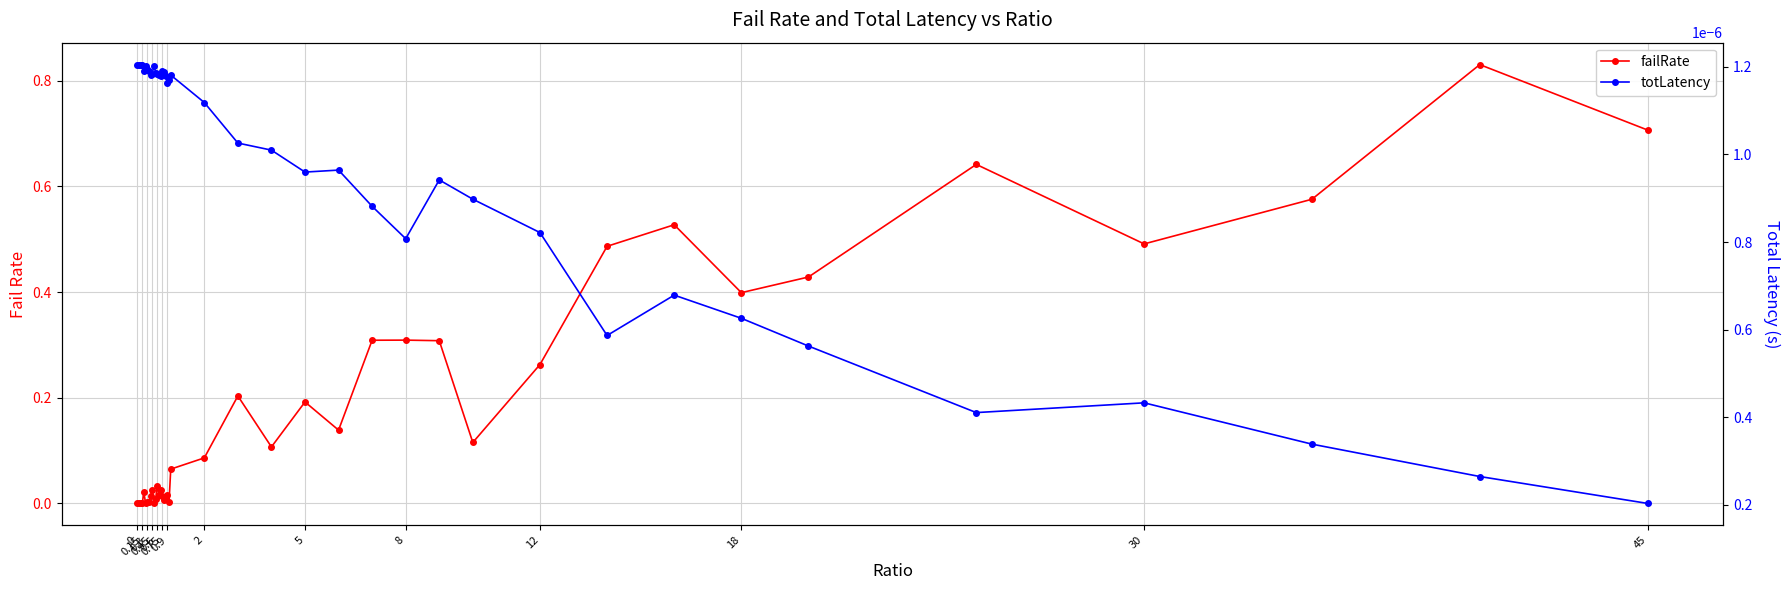

At 0.6, list the series in order from largest to smallest.

failRate, totLatency